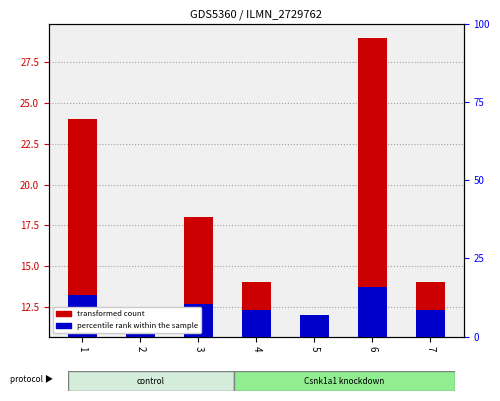

Is it true that percentile rank within the sample equals 12.3 at 7?

True